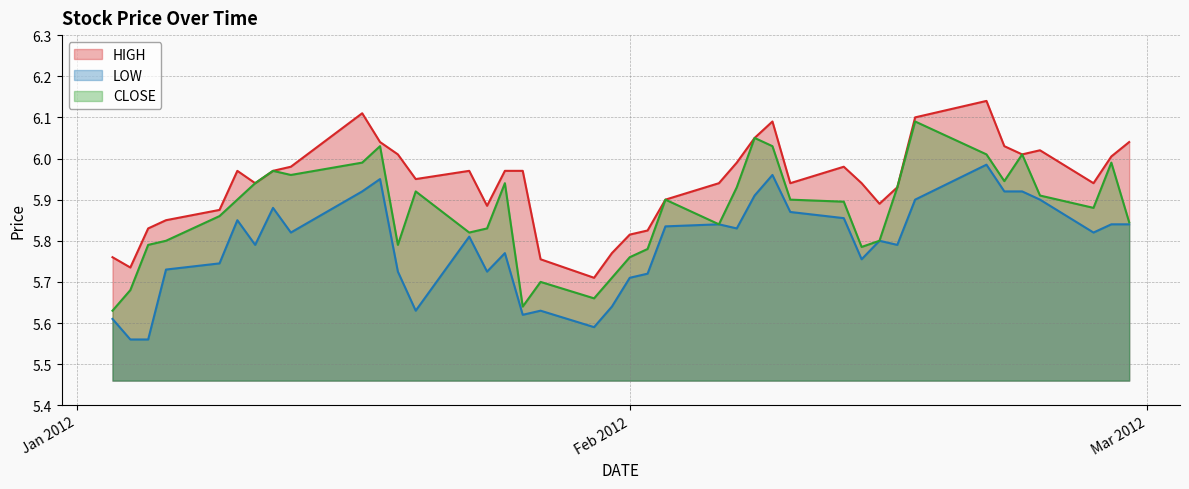

Where is HIGH nearest to the value 5?

2012-01-30